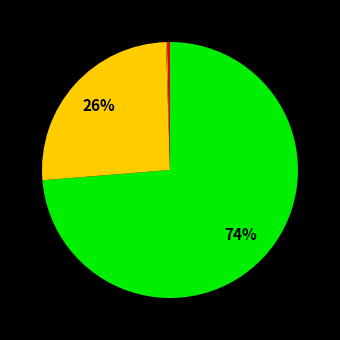

To the nearest percent, what is the difference between the largest and smallest slice percentages?

74%